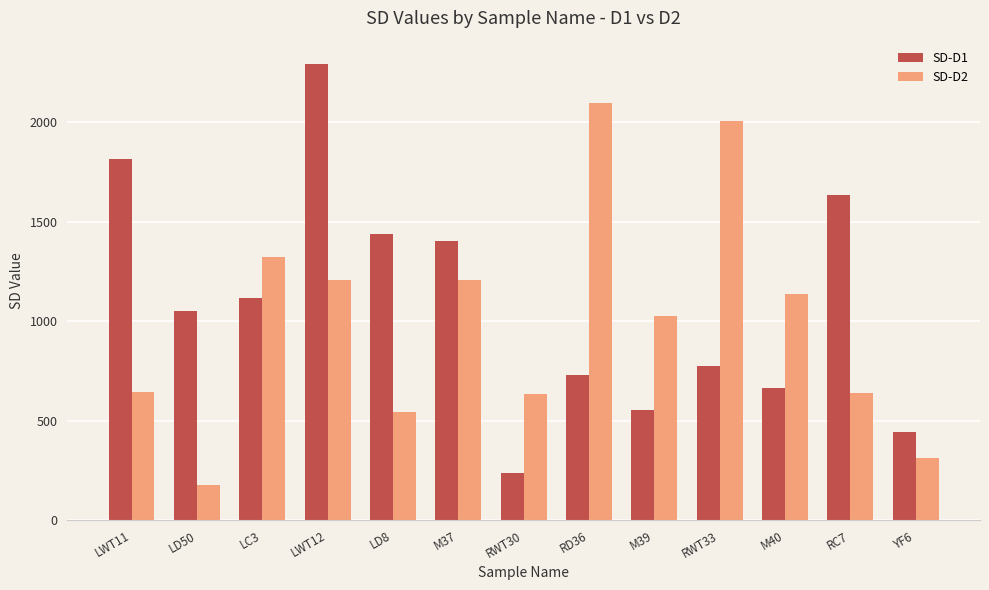

What is the spread (max minus min) of values at LWT12?

1088.1